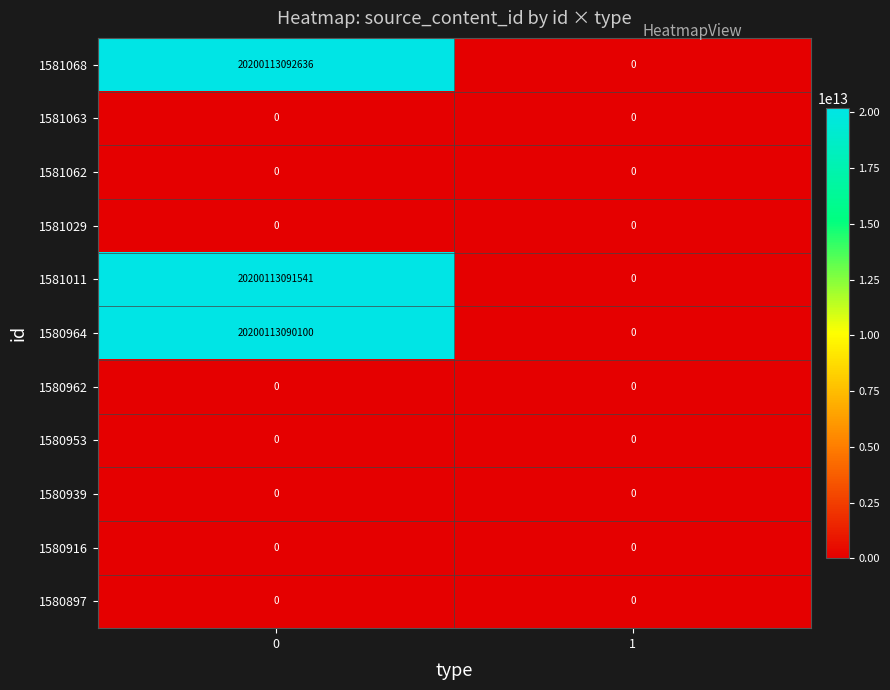

Which series changed the most between 0 and 1?

1581068